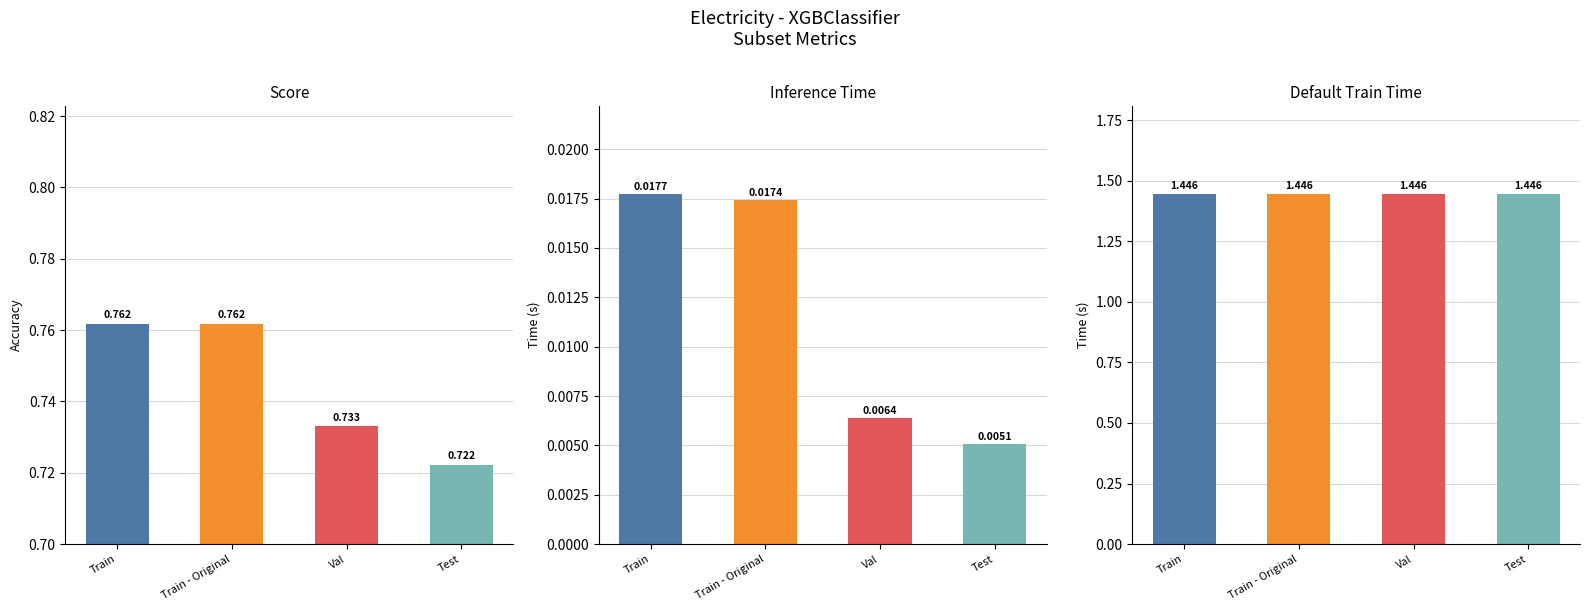

What is the label of the 4th bar from the left?

Test